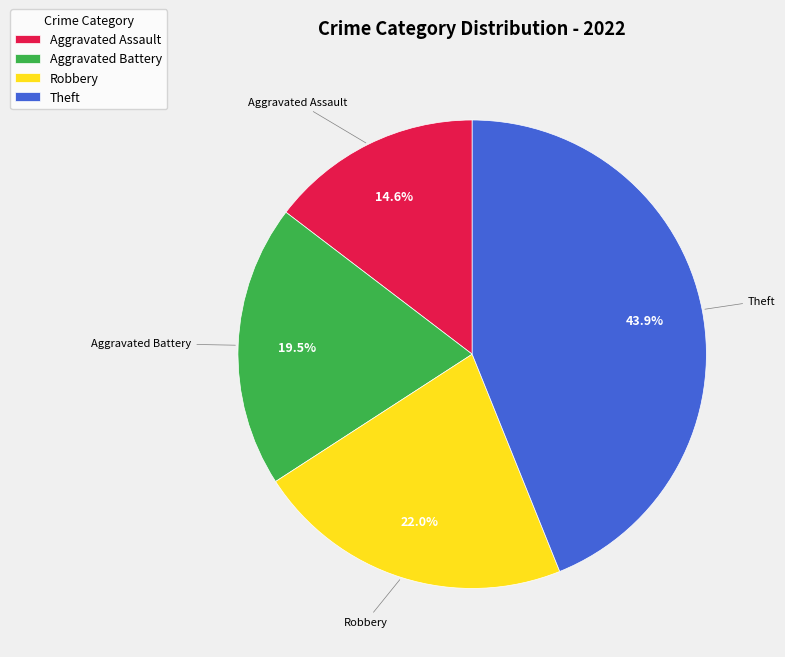

Combined, what portion of the pie is Aggravated Assault and Robbery?

36.6%